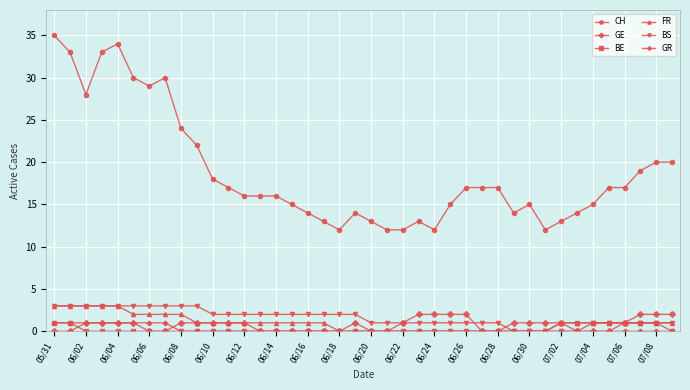

At how many categories does at least one series exceed 5?

40